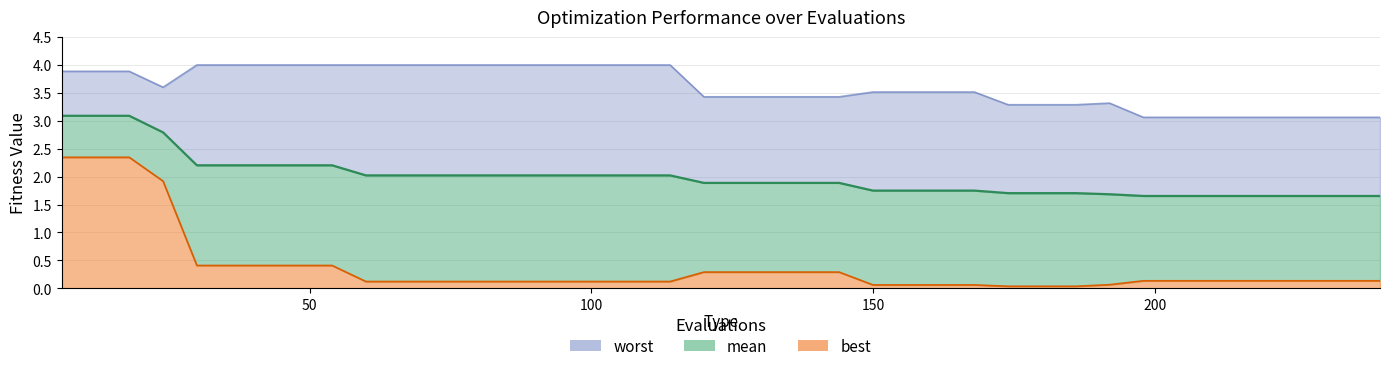

Count the number of data series in this chart.

3